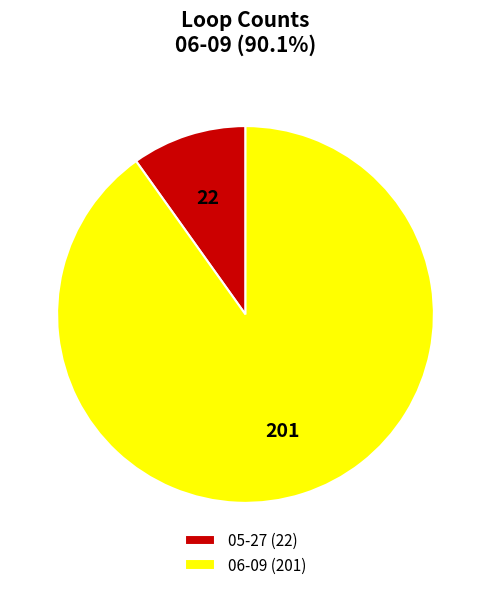

Which has a higher value, 06-09 or 05-27?

06-09